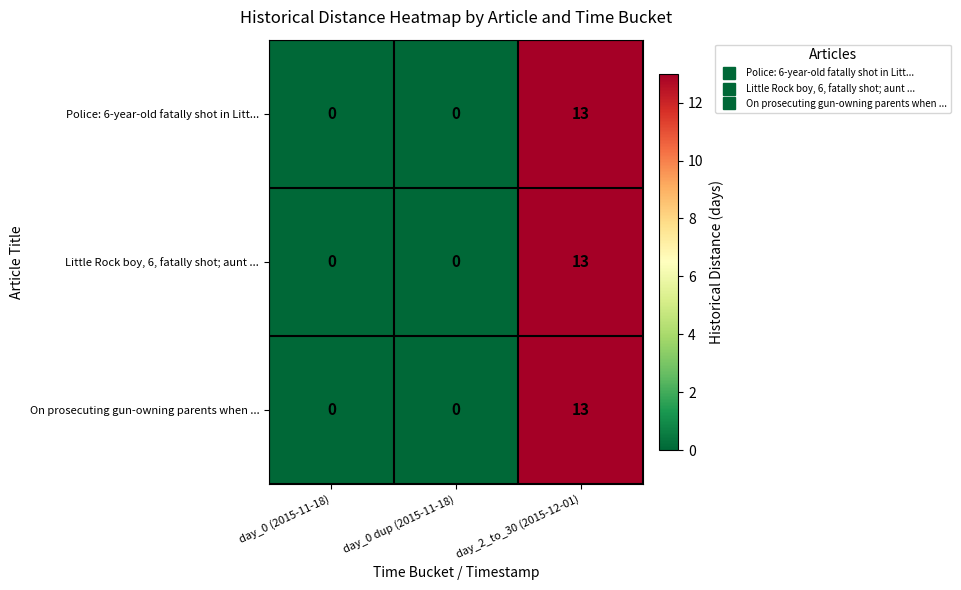

How many categories are shown in the chart?

3